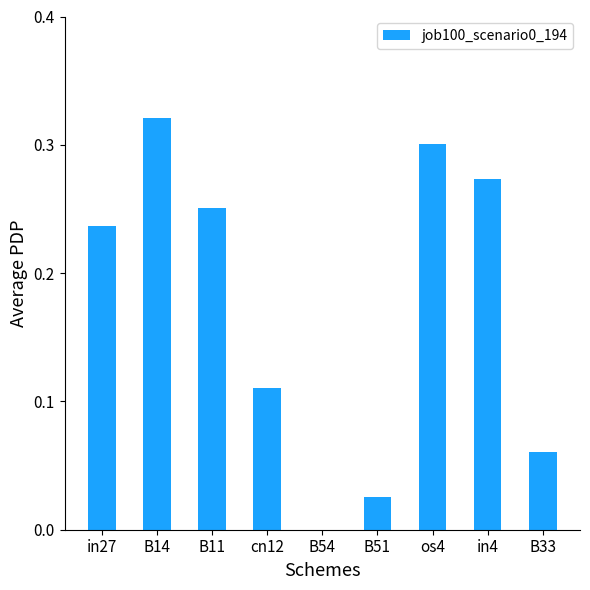

What is the sum of the values at in27 and B14?

0.6